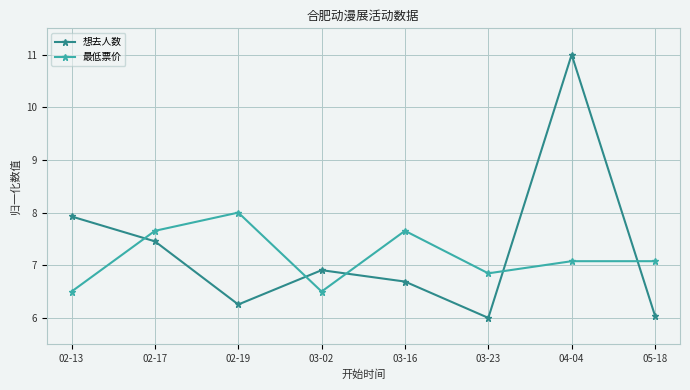

What is the value of the 想去人数 point at the 5th from the left?

6.7